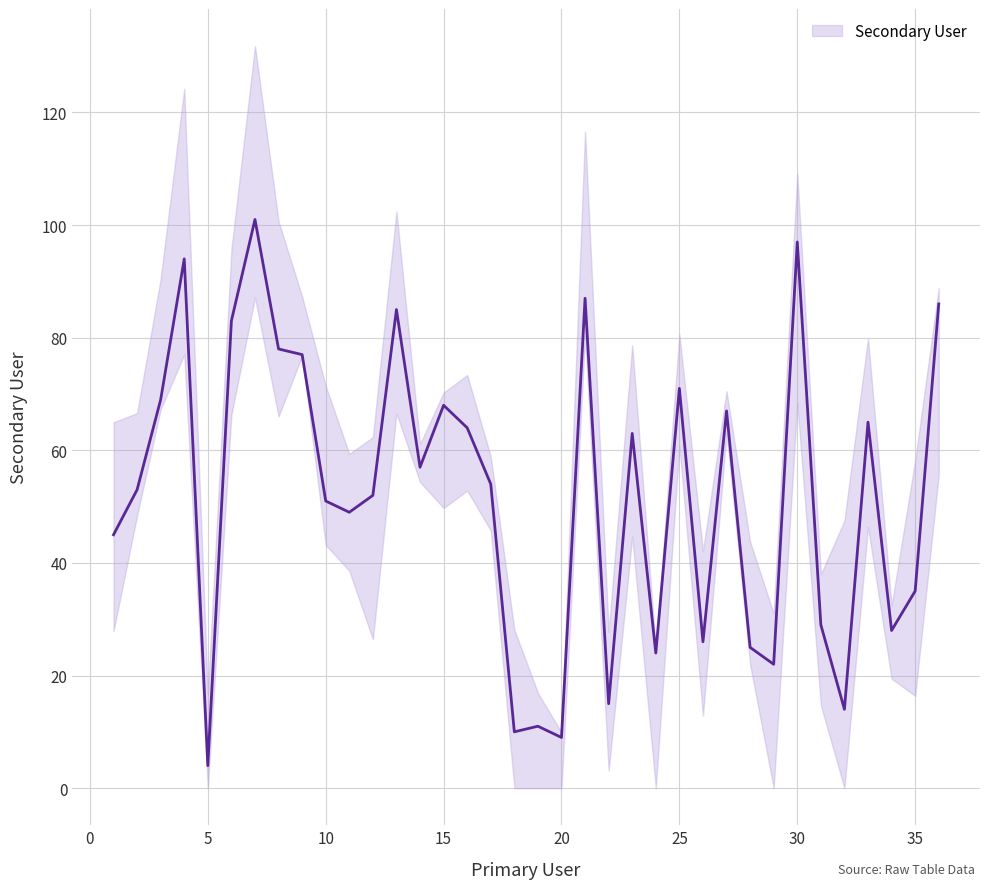

Approximately how many times larger is the value at 25 compared to 1?

1.6